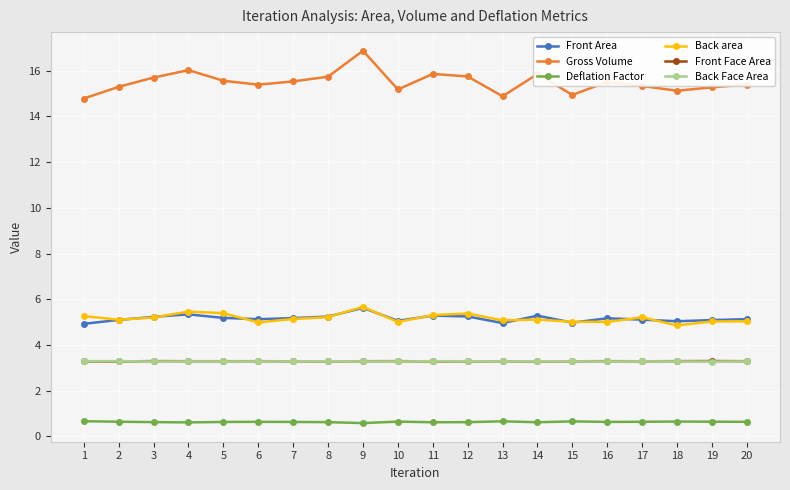

What is the average value of the Deflation Factor series?

0.6